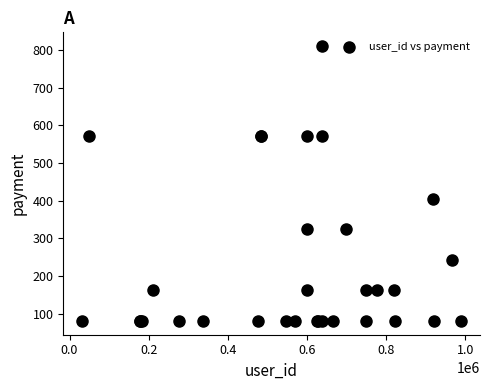

What Y value in the scatter plot is closest to 445?

405